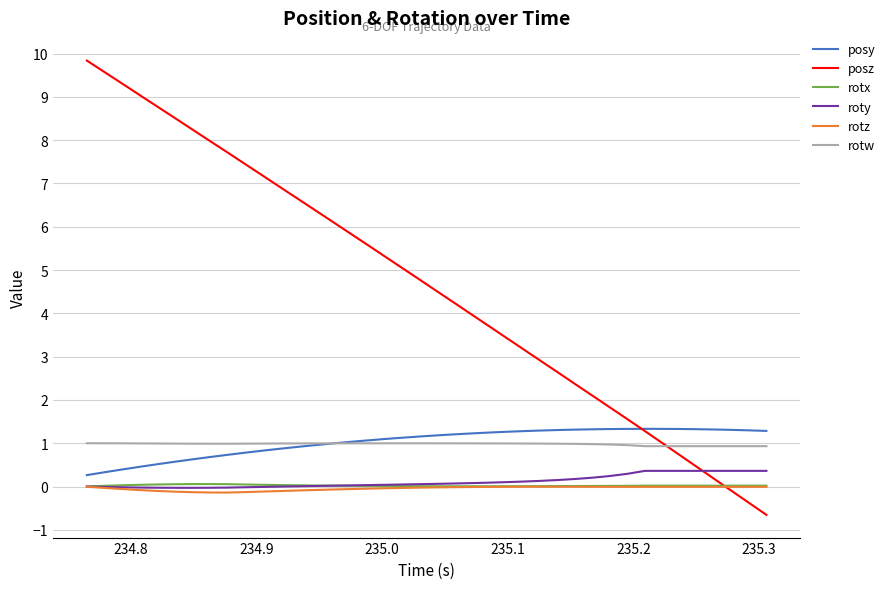

Which series has the largest total across all categories?

posz